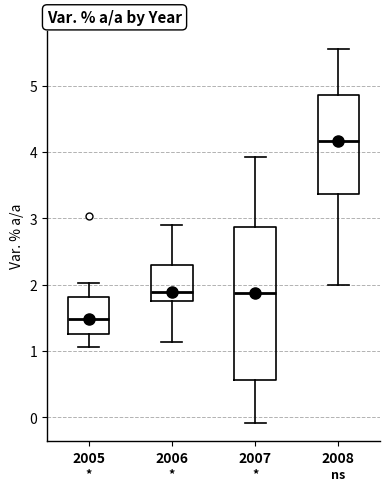

Which box has the lowest median line?

2005